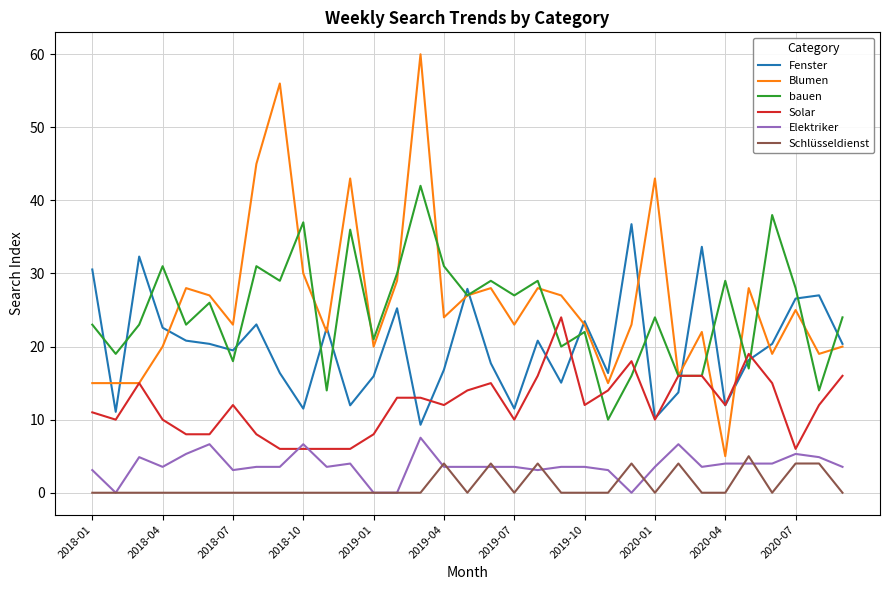

True or false: Solar and Schlüsseldienst intersect in this chart.

False